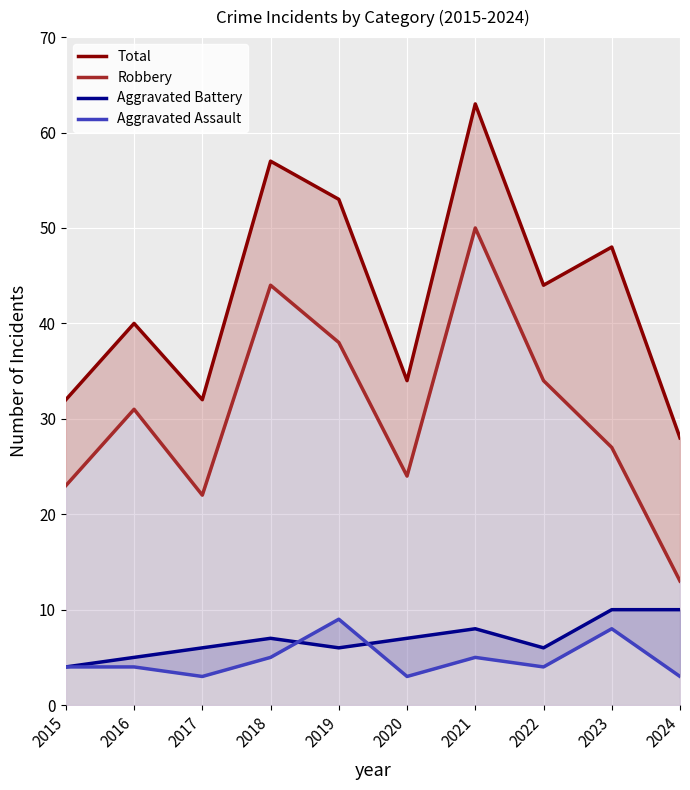

Which series has the largest total across all categories?

Total